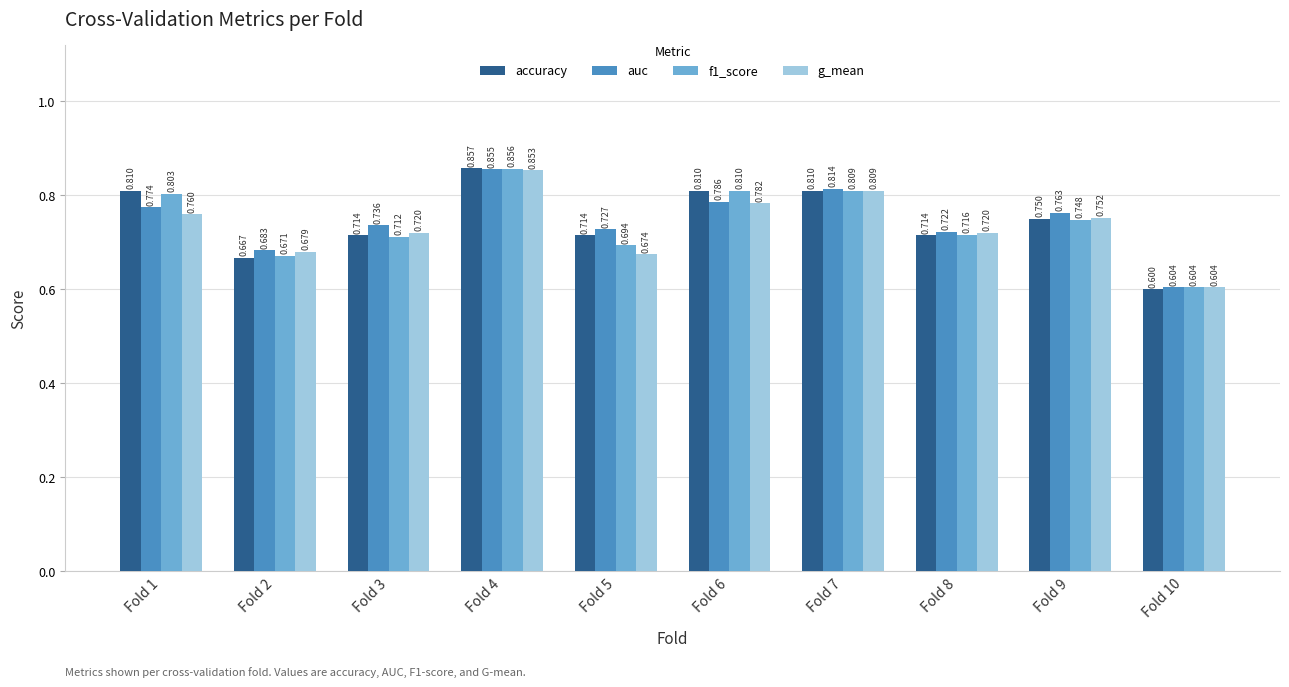

What is the value of the g_mean bar at the 10th from the left?

0.6